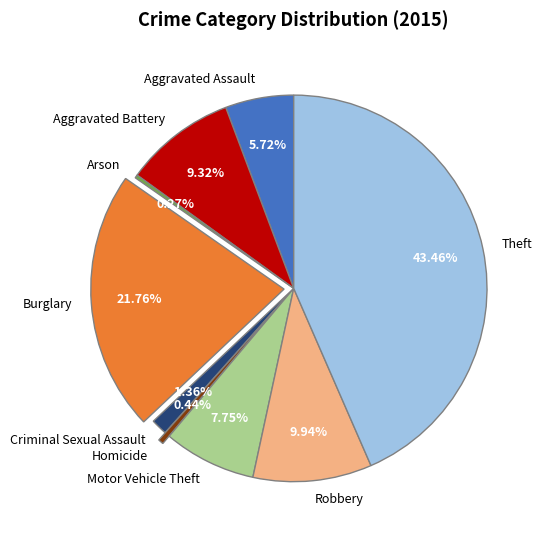

Approximately how many times larger is the value at Theft compared to Burglary?

2.0